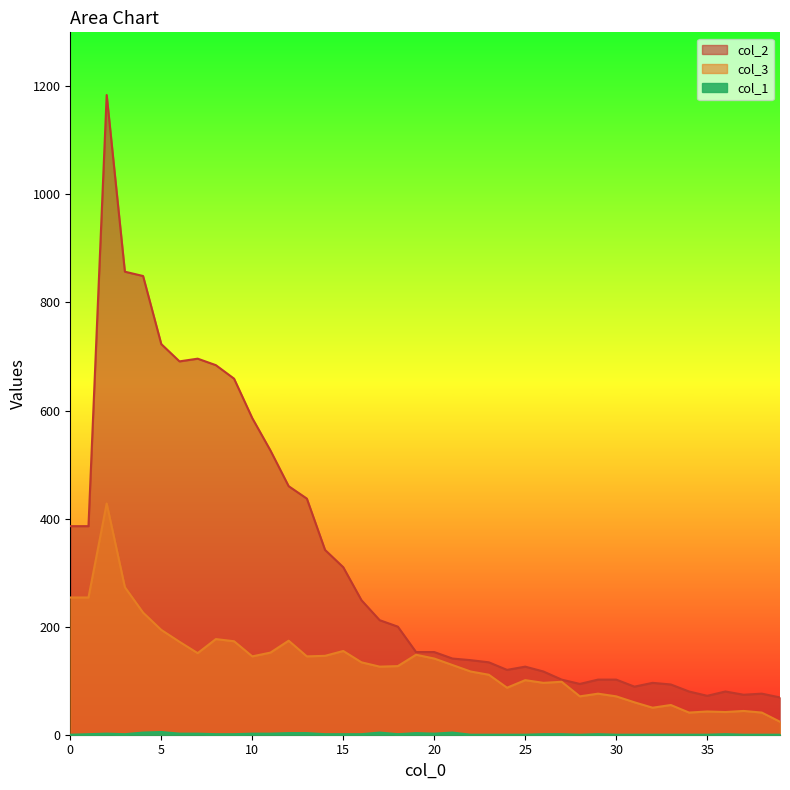

Which series changed the most between 33 and 38?

col_2